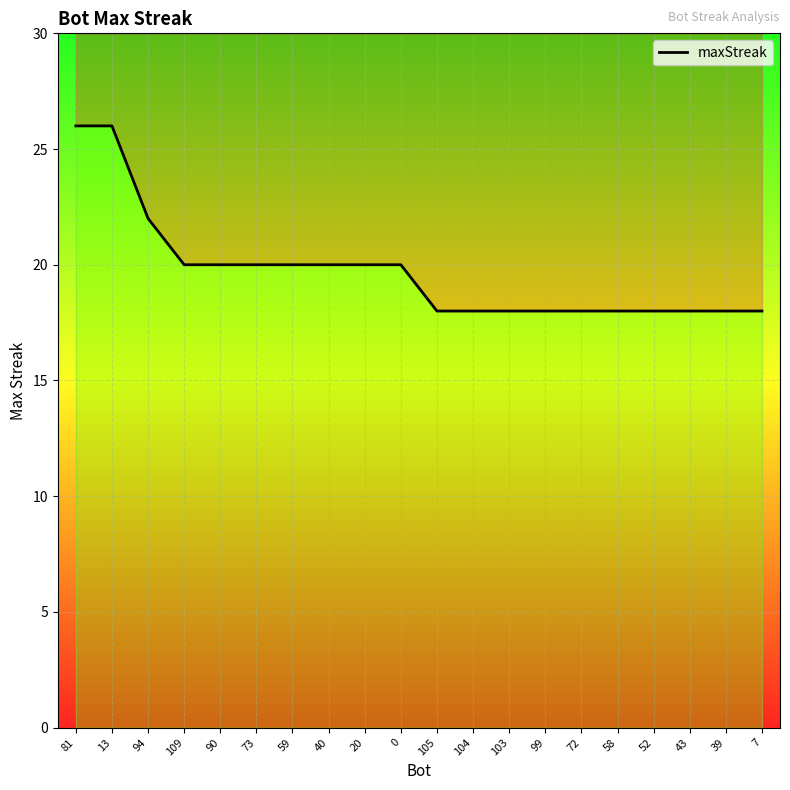

Is this an area chart (filled region under the line)?

No